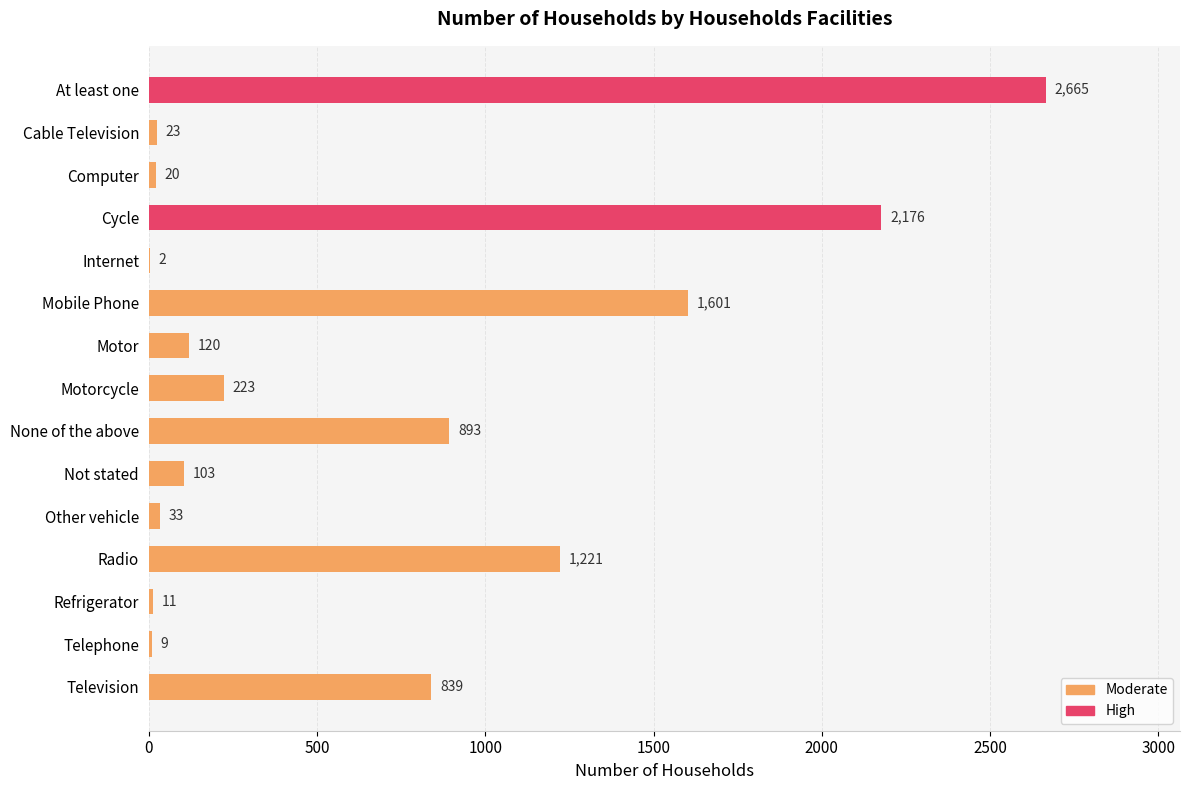

At which label is the value closest to 1333?

Radio